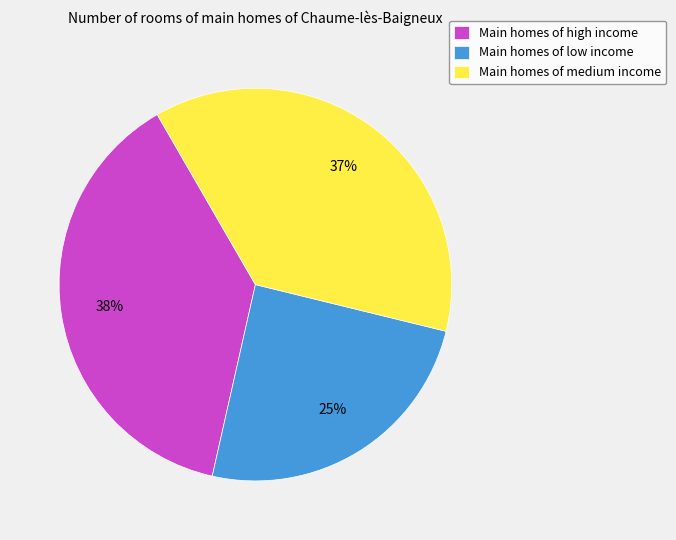

Is there any slice that represents more than half of the pie?

No